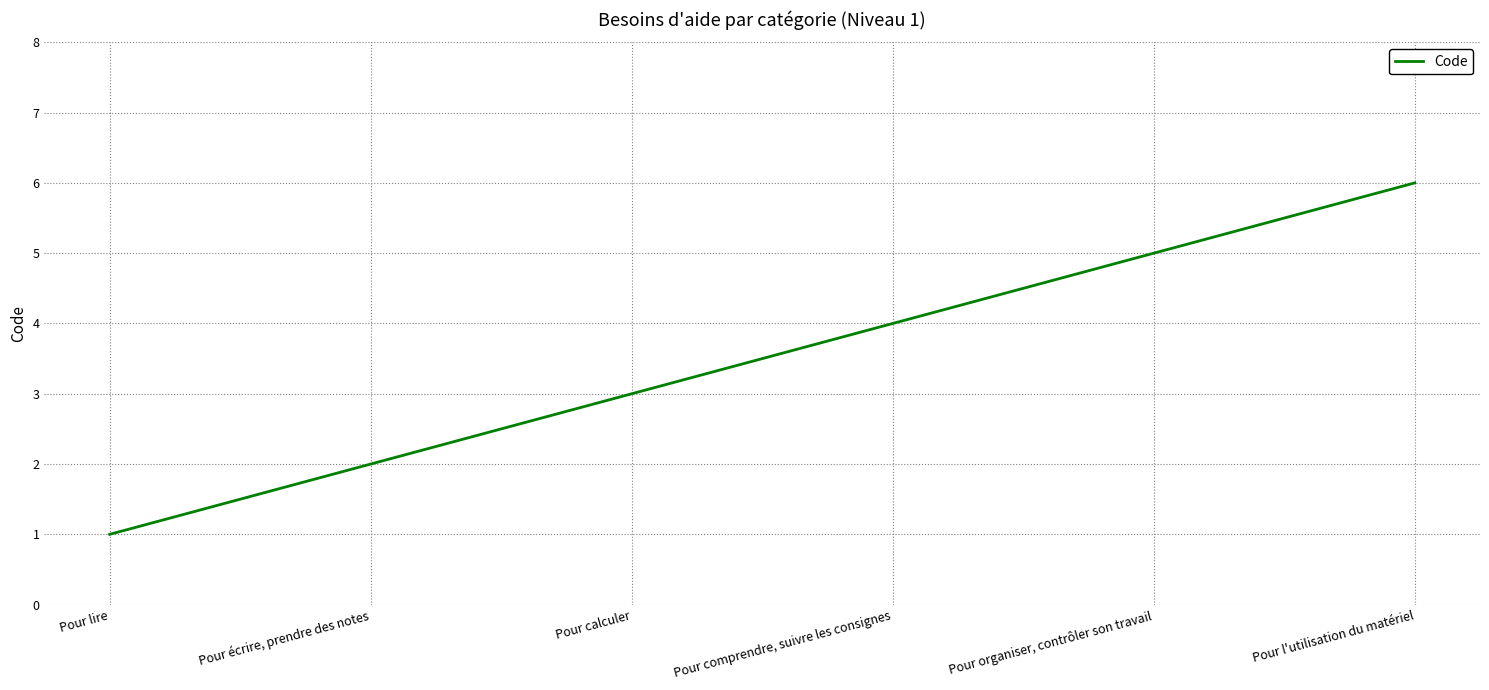

What position from the right is Pour comprendre, suivre les consignes?

3